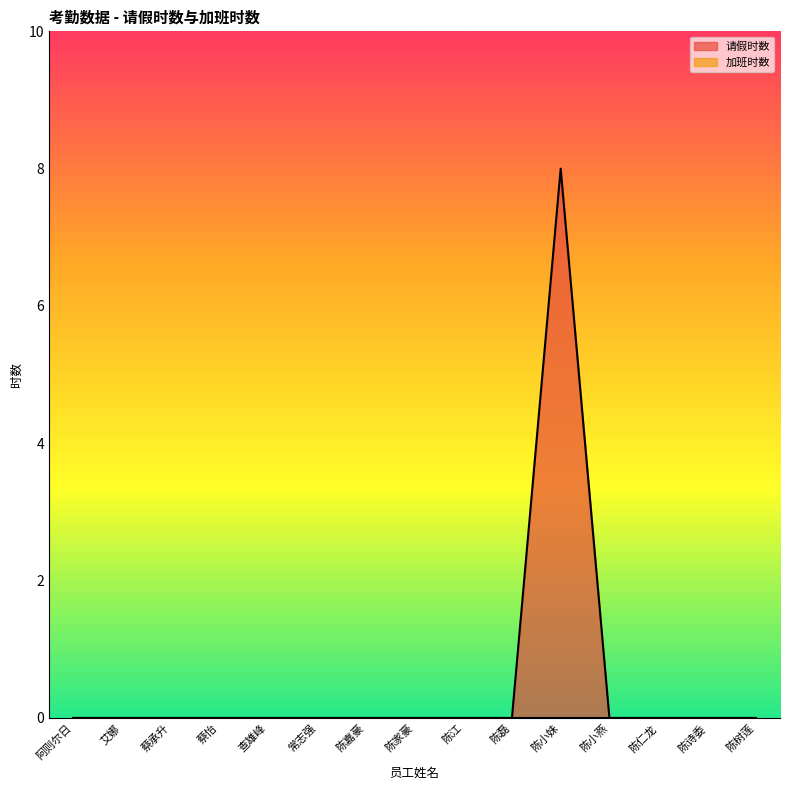

The value at 陈小妹 is 8. True or false?

True